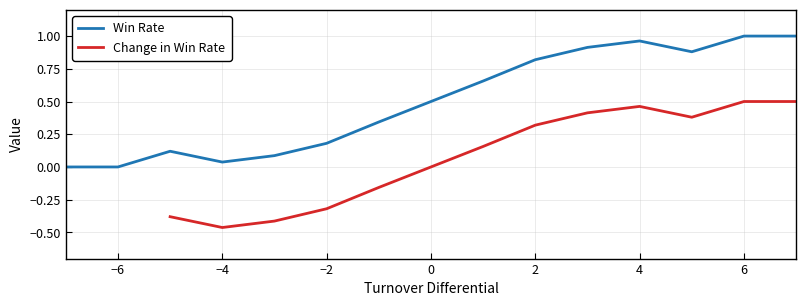

The value of Win Rate at 6 is 0.6. True or false?

False